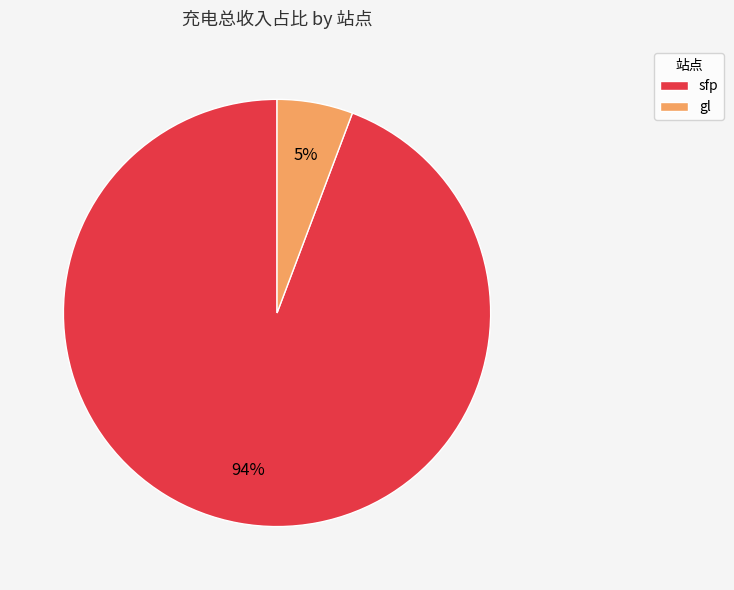

How many slices are in this pie chart?

2